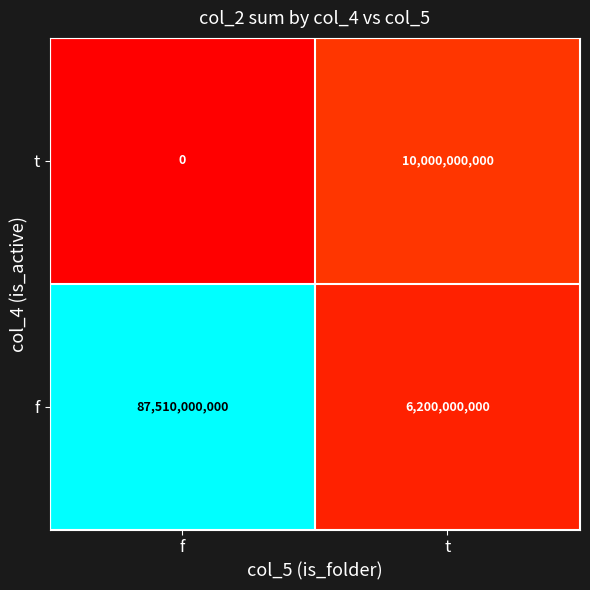

At which label is t closest to 5000000000?

f